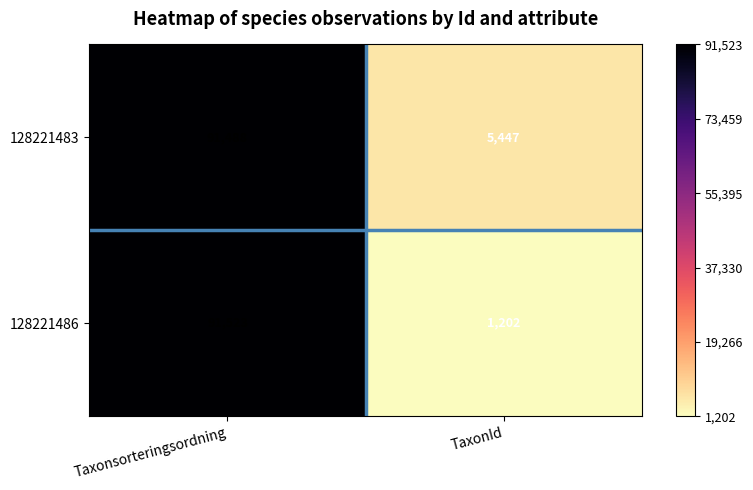

Which series has the widest spread of values?

128221486